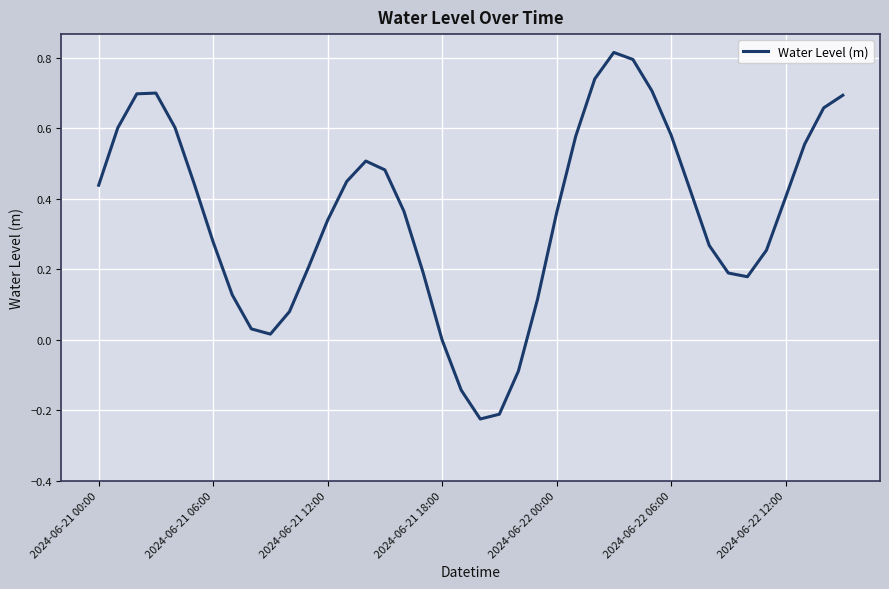

Does the chart display data point markers on the line(s)?

No